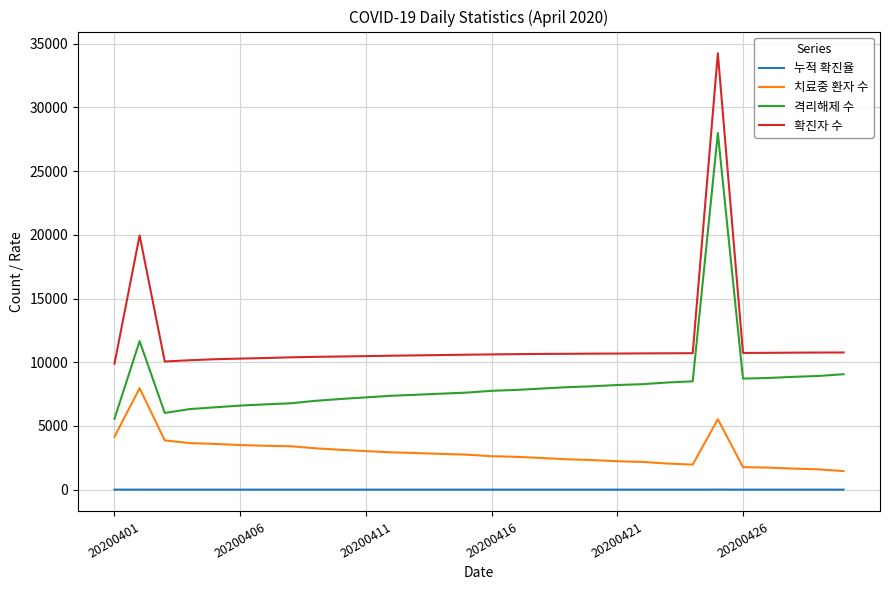

What is the sum of all 치료중 환자 수 values?

88897.0